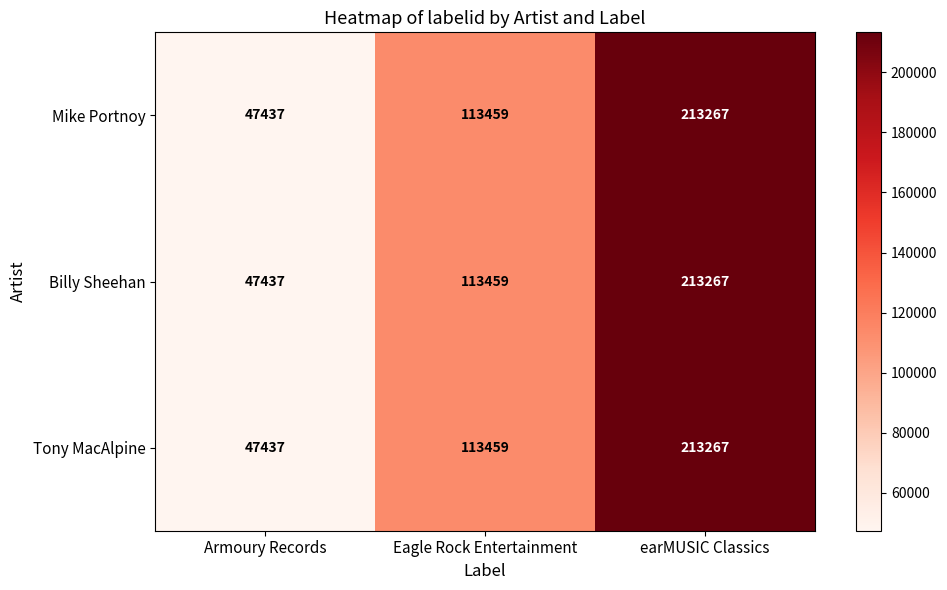

Reading left to right, list all the values displayed in this chart.

Mike Portnoy: Armoury Records=47437	Eagle Rock Entertainment=113459	earMUSIC Classics=213267
Billy Sheehan: Armoury Records=47437	Eagle Rock Entertainment=113459	earMUSIC Classics=213267
Tony MacAlpine: Armoury Records=47437	Eagle Rock Entertainment=113459	earMUSIC Classics=213267